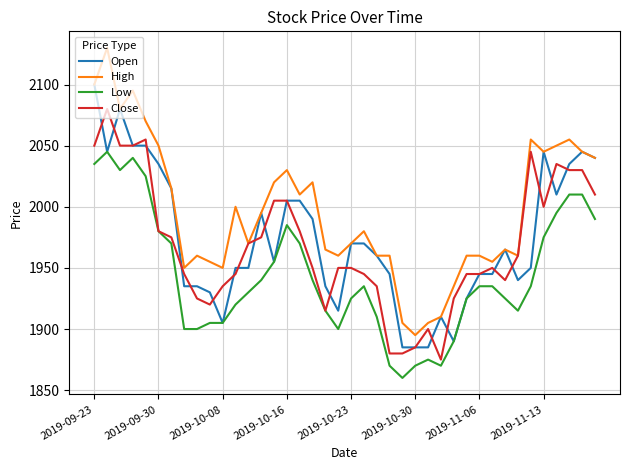

List the series in order of their peak value, highest first.

High, Open, Close, Low